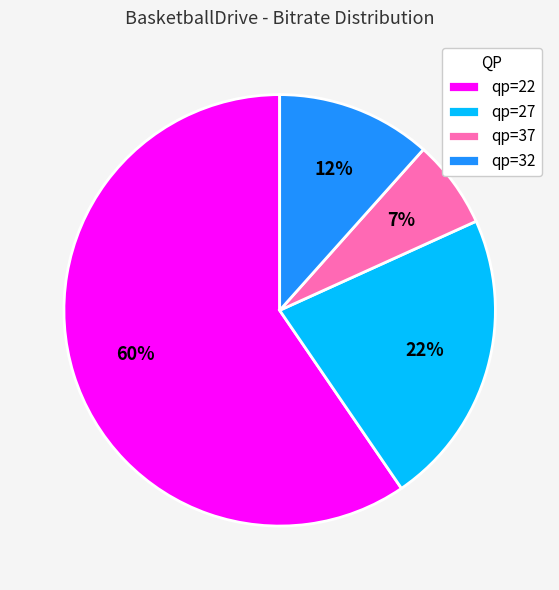

Which category has the biggest portion of the pie?

qp=22